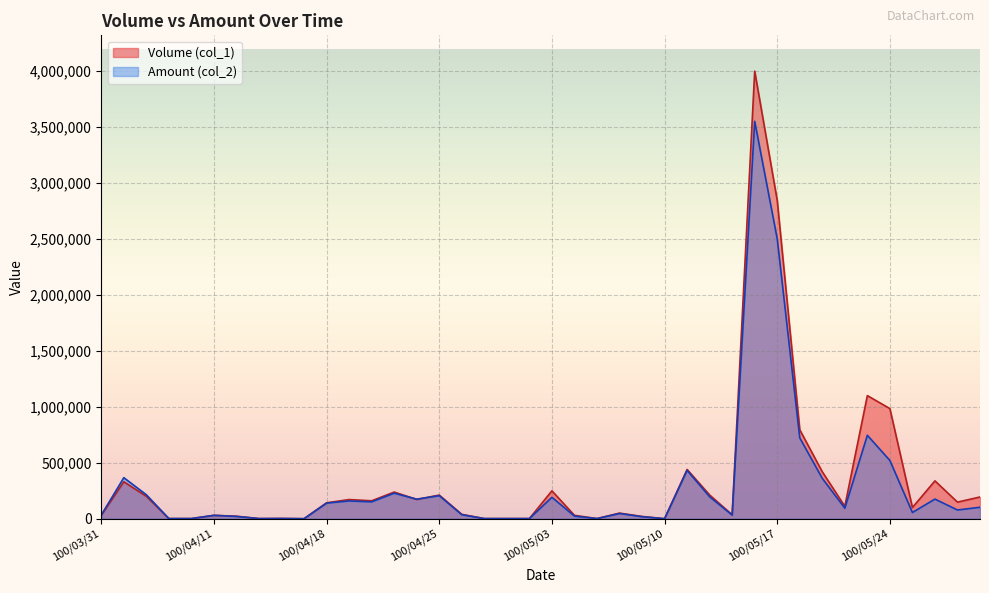

Reading left to right, what are all the values shown in this chart?

Volume (col_1): 100/03/31=30000	100/04/01=330000	100/04/06=200000	100/04/07=1000	100/04/08=1000	100/04/11=30000	100/04/12=22000	100/04/13=1000	100/04/14=2000	100/04/15=0	100/04/18=142000	100/04/19=171000	100/04/20=160000	100/04/21=238000	100/04/22=172000	100/04/25=211000	100/04/26=39000	100/04/27=1000	100/04/28=1000	100/04/29=1000	100/05/03=249000	100/05/04=30000	100/05/05=1000	100/05/06=50000	100/05/09=20000	100/05/10=0	100/05/11=440000	100/05/12=212000	100/05/13=35000	100/05/16=4000000	100/05/17=2845000	100/05/18=795000	100/05/19=419000	100/05/20=111000	100/05/23=1100000	100/05/24=984000	100/05/25=100000	100/05/26=338000	100/05/27=148000	100/05/30=194000
Amount (col_2): 100/03/31=32700	100/04/01=366500	100/04/06=214000	100/04/07=1090	100/04/08=1110	100/04/11=30000	100/04/12=20300	100/04/13=950	100/04/14=1800	100/04/15=0	100/04/18=139240	100/04/19=158680	100/04/20=150500	100/04/21=227780	100/04/22=174500	100/04/25=205660	100/04/26=35380	100/04/27=890	100/04/28=840	100/04/29=870	100/05/03=191250	100/05/04=23120	100/05/05=900	100/05/06=46400	100/05/09=17800	100/05/10=0	100/05/11=431930	100/05/12=195750	100/05/13=32350	100/05/16=3551500	100/05/17=2502010	100/05/18=722540	100/05/19=360310	100/05/20=93790	100/05/23=745310	100/05/24=520350	100/05/25=55400	100/05/26=175240	100/05/27=77750	100/05/30=102300